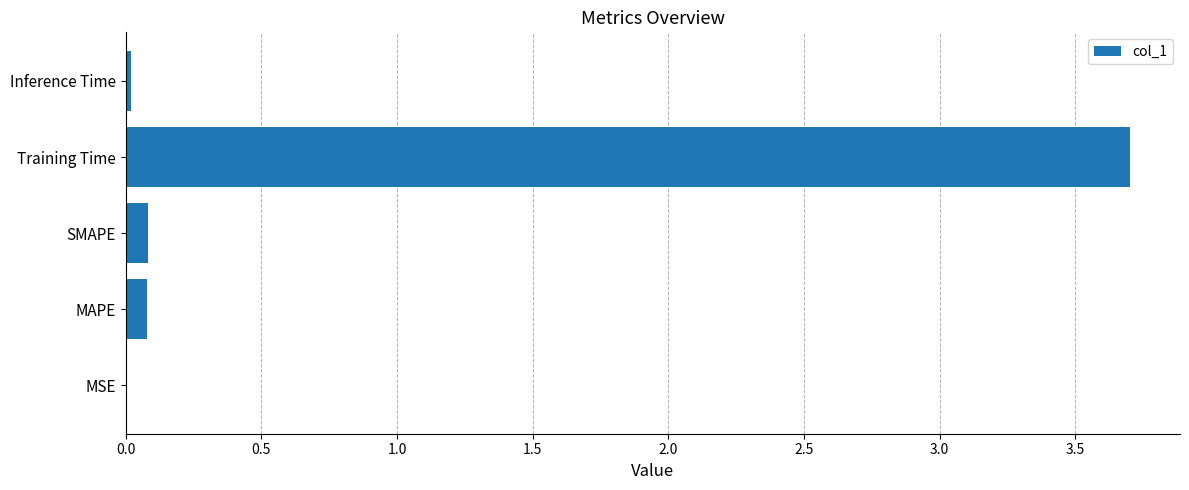

Which has a higher value, Training Time or SMAPE?

Training Time